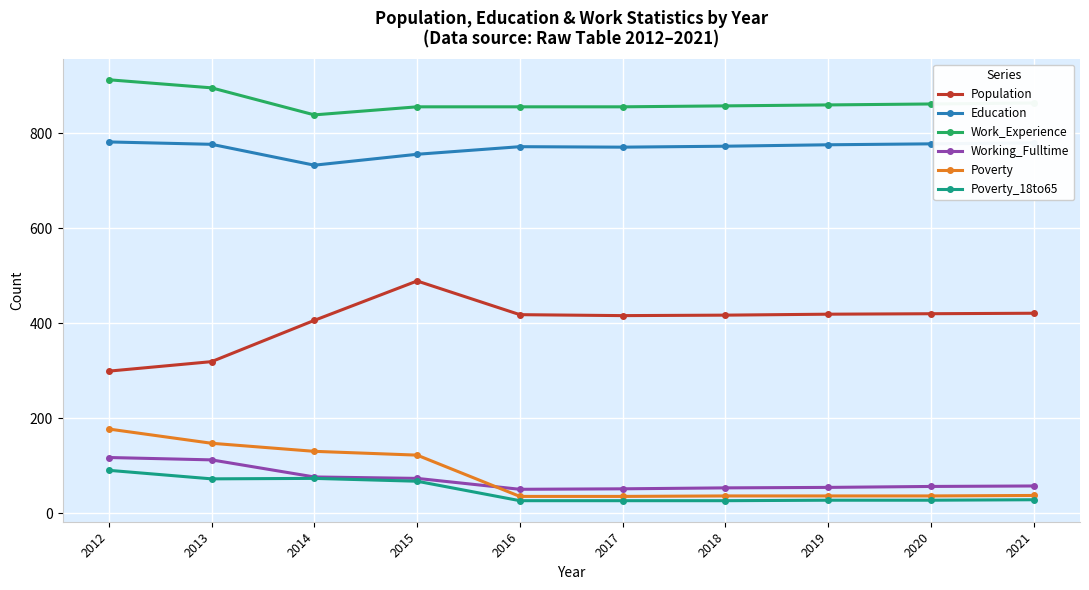

What is the smallest value displayed?

26